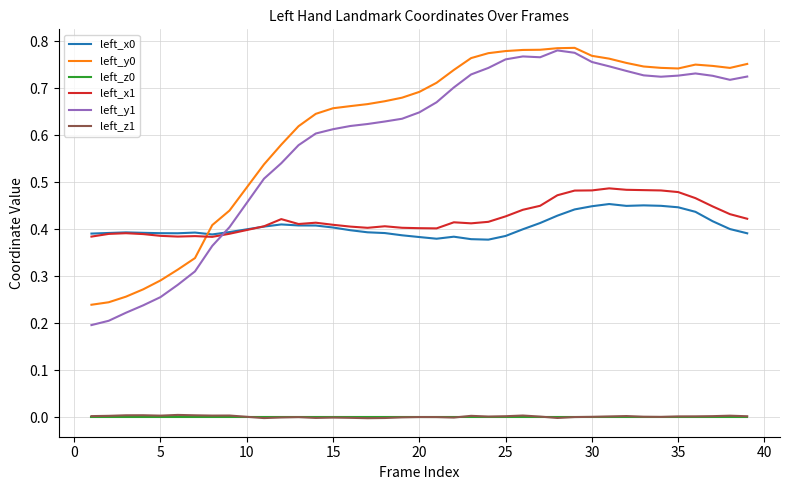

True or false: left_y0 and left_z1 cross at least once.

False